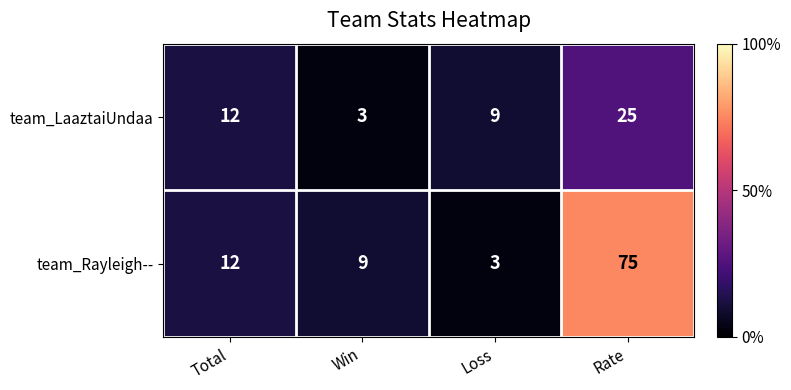

List the series in order of their peak value, highest first.

team_Rayleigh--, team_LaaztaiUndaa